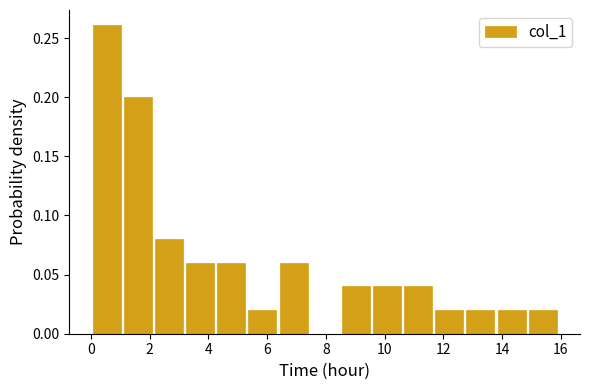

Over which range of the x-axis is the bar tallest?

0.0 to 1.0